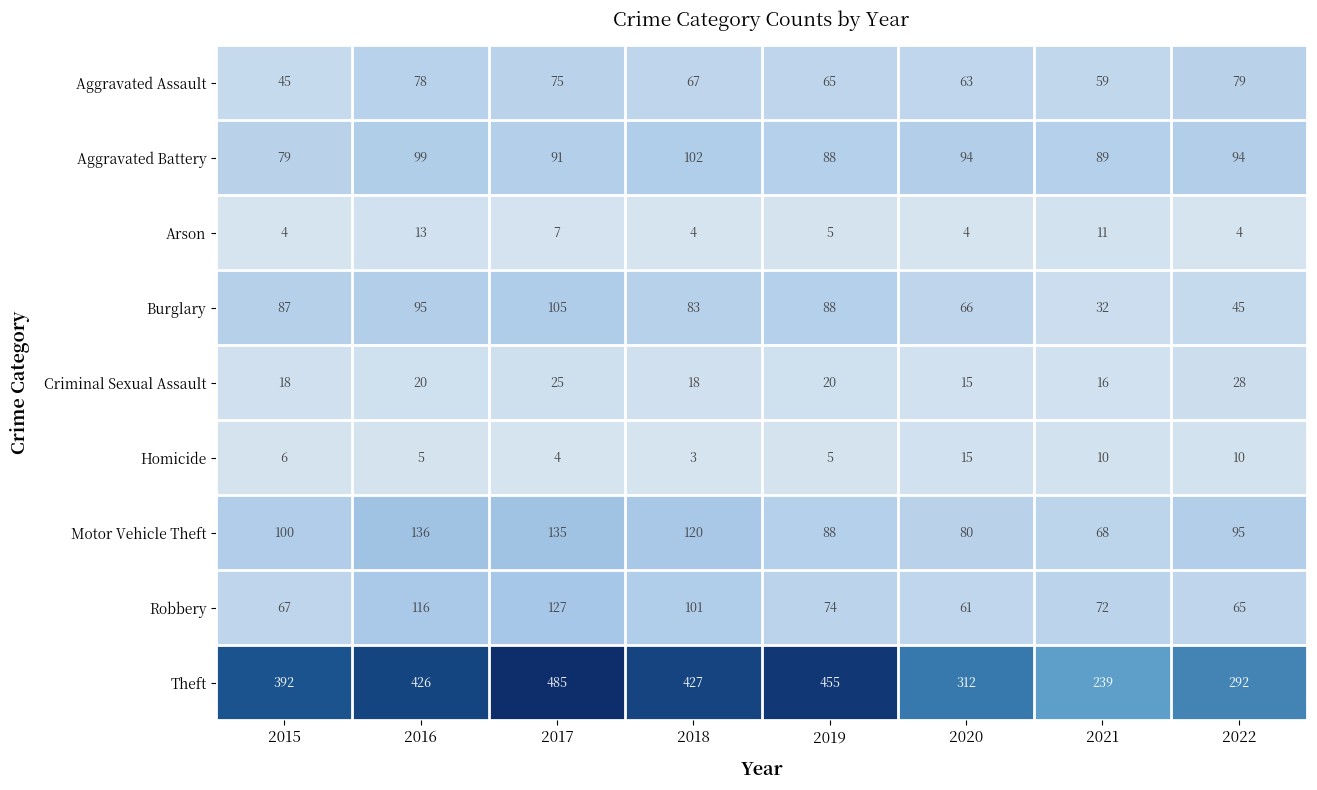

At which label is Theft closest to 362?

2015